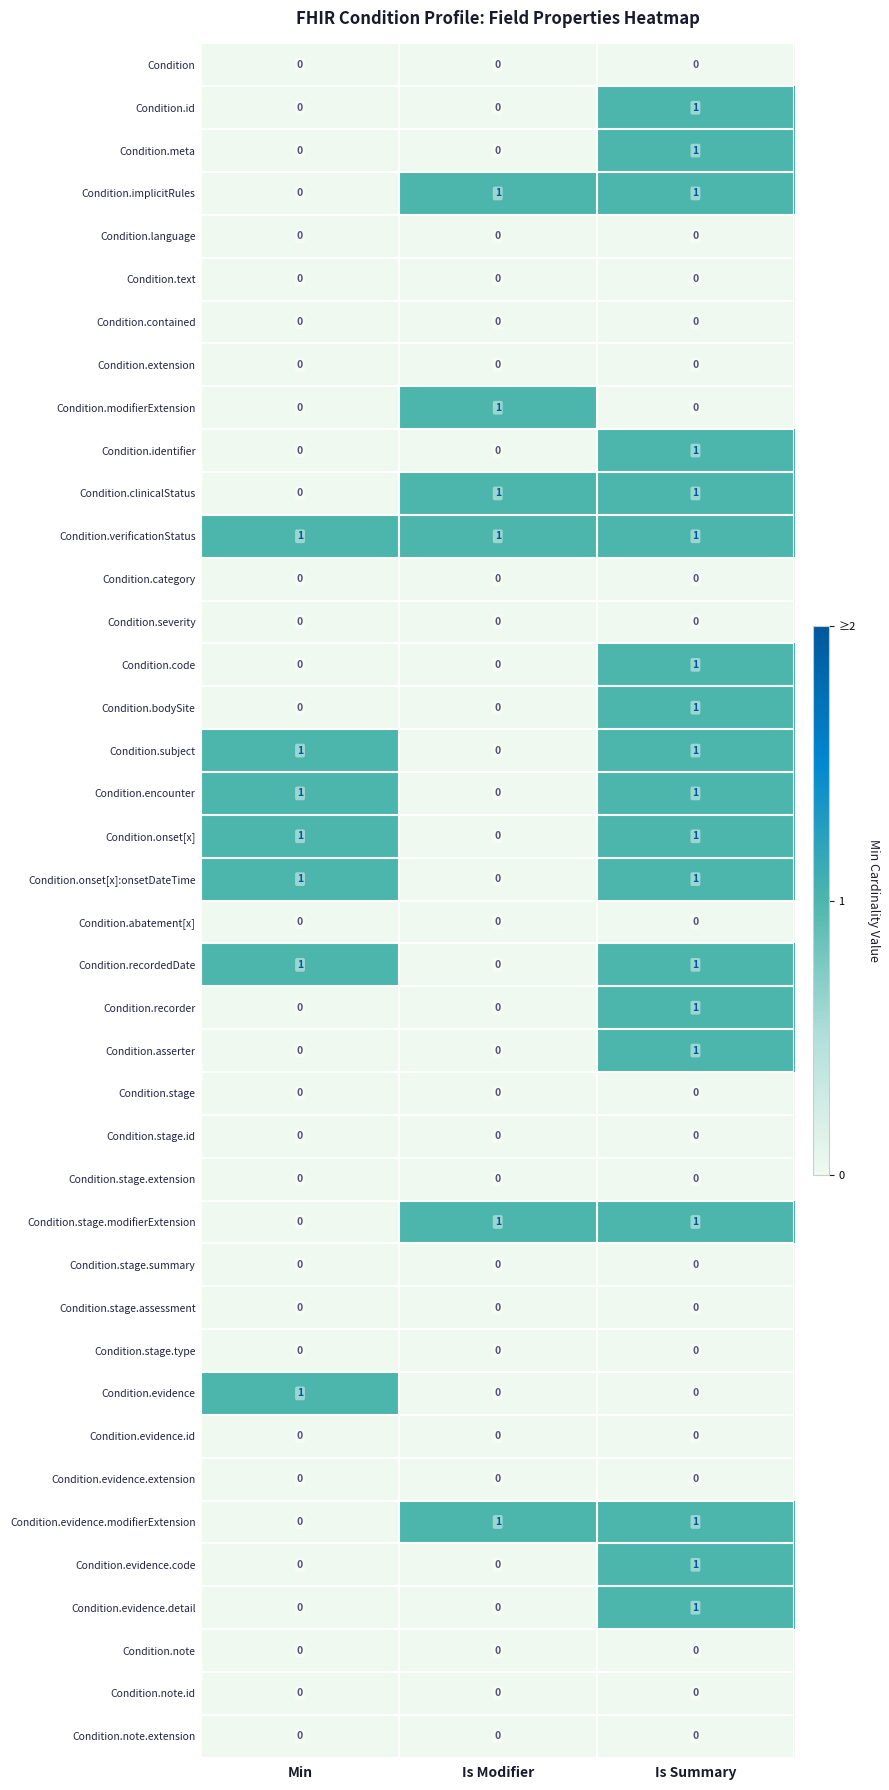

At how many categories does at least one series exceed 0?

3